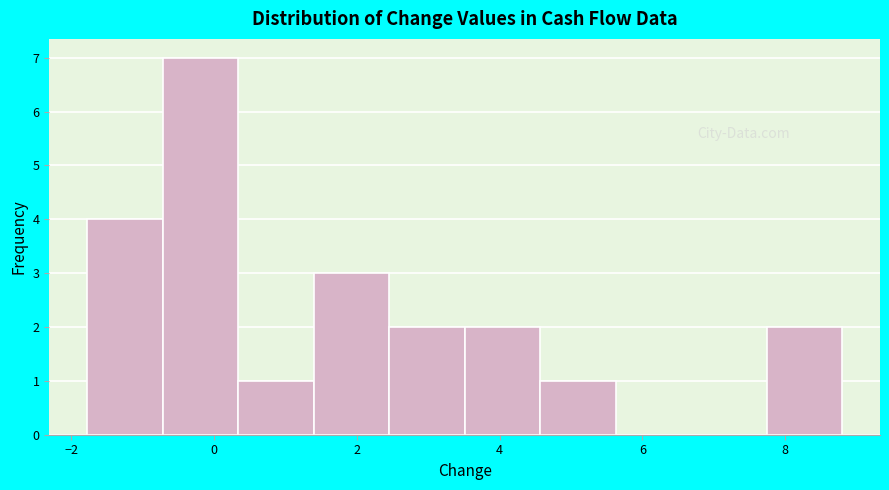

What is the height of the bar covering -1.8 to -0.8 on the x-axis? Neither the bar edges nor the heights are printed on the chart, so give them approximately, as read against the axes.

4